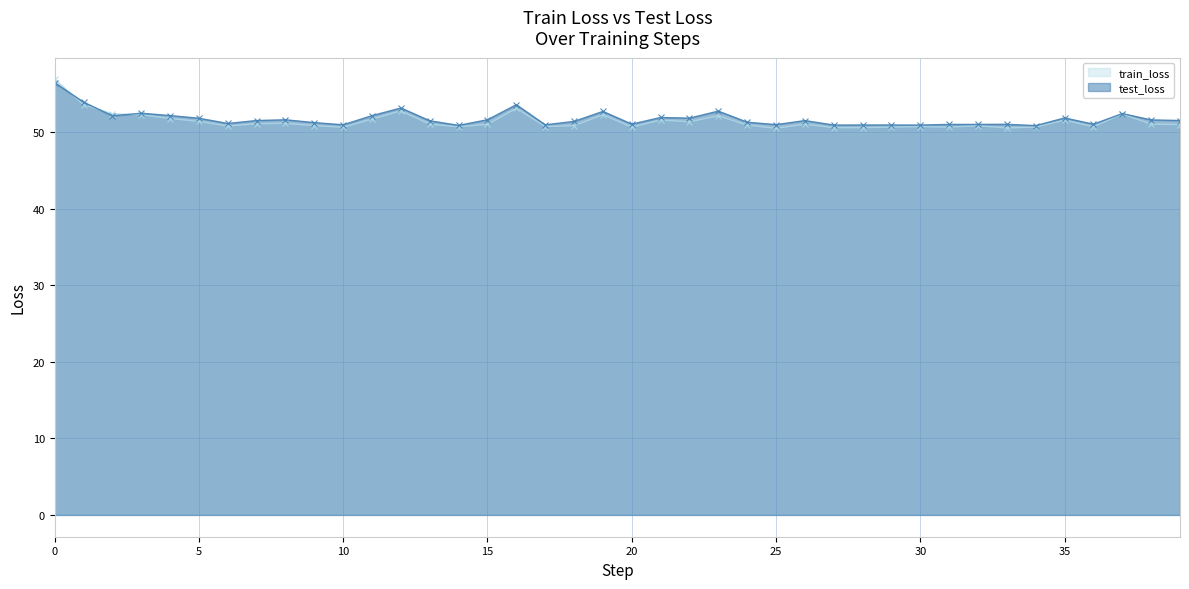

Which series has the widest spread of values?

train_loss